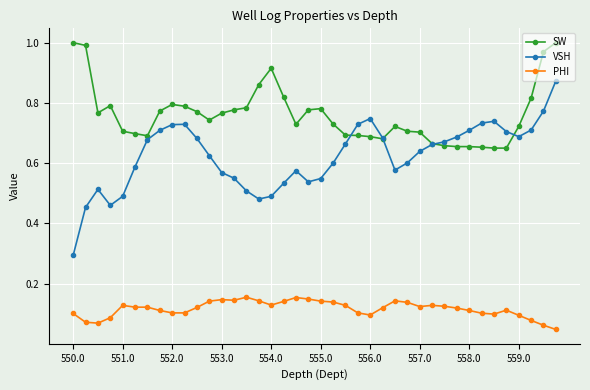

Rank the series by their maximum value, from highest to lowest.

SW, VSH, PHI